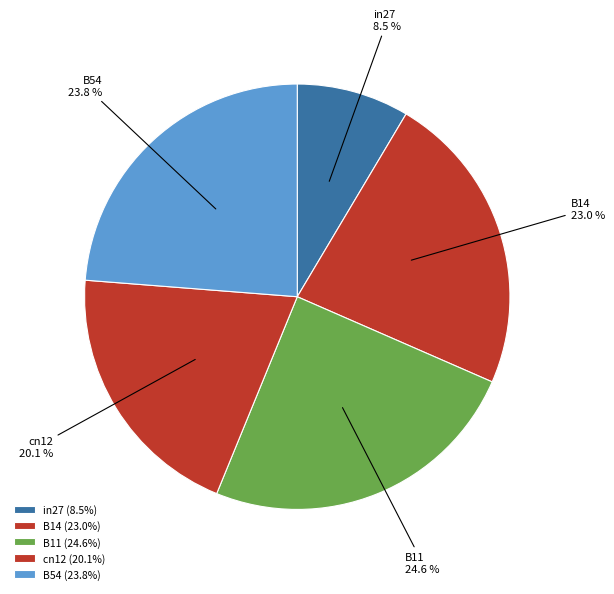

What percentage is NOT represented by in27?

91.5%